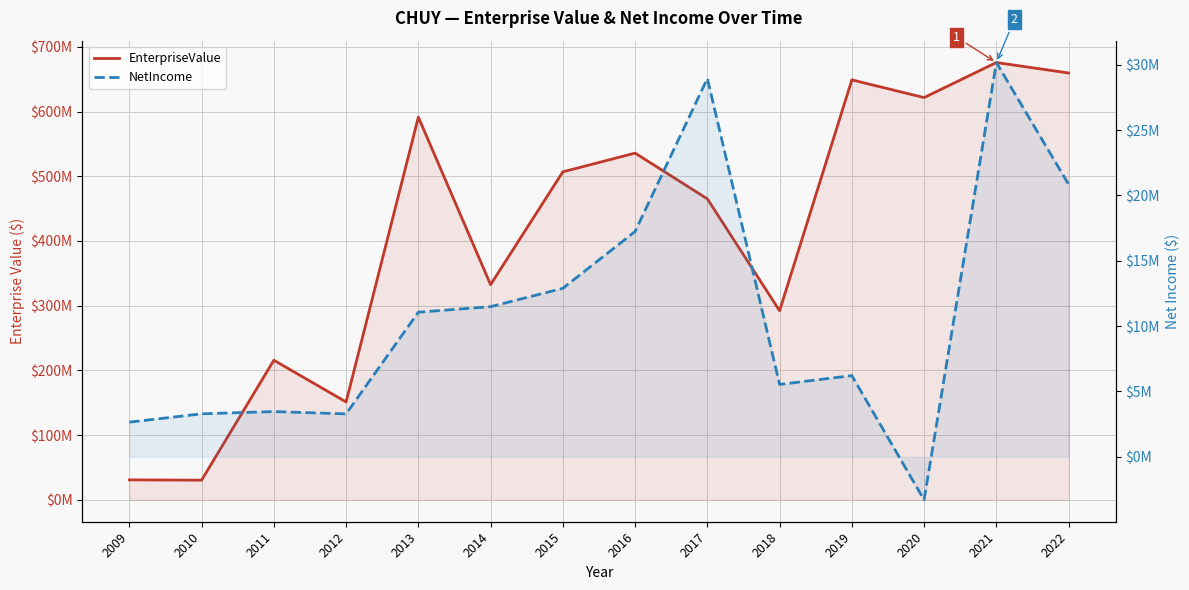

What is the sum of the NetIncome values at 2013 and 2012?

14355000.0